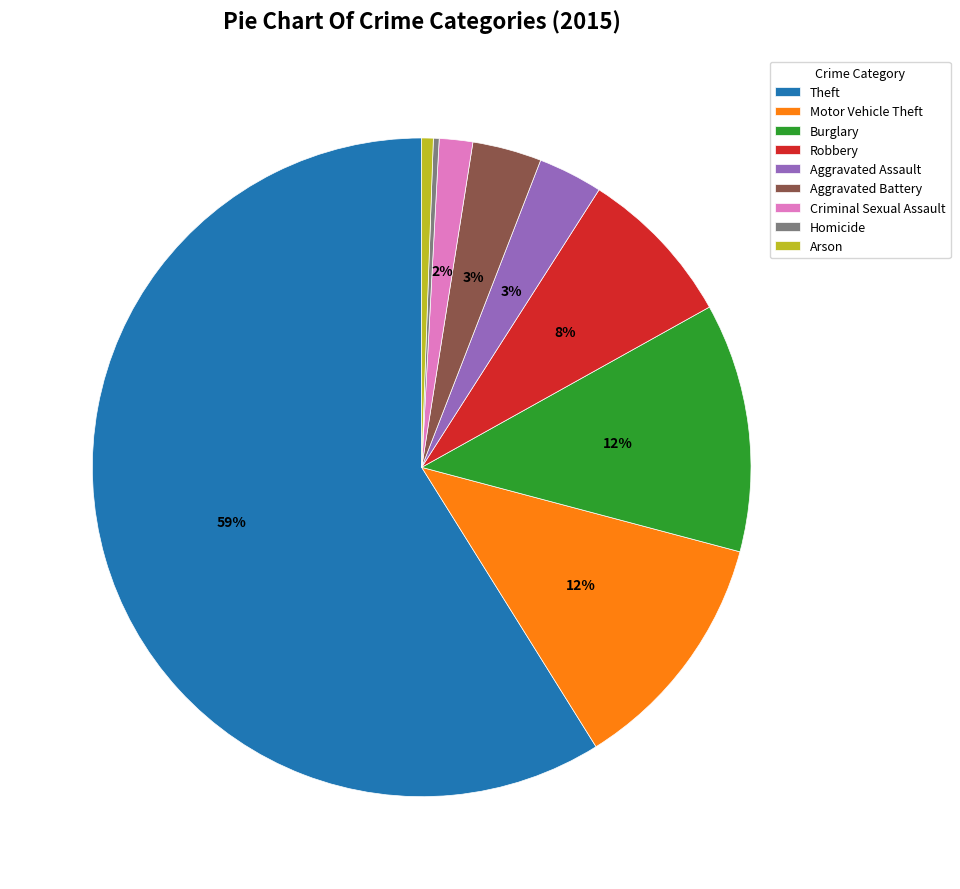

Is Motor Vehicle Theft the majority of the pie?

No